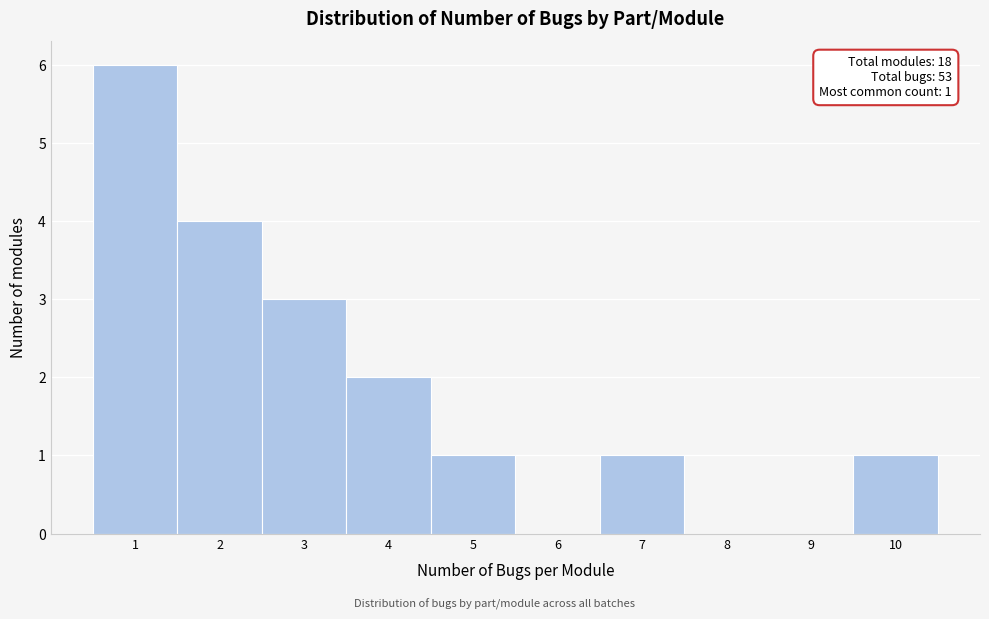

Over which range of the x-axis is the bar tallest?

0.5 to 1.5